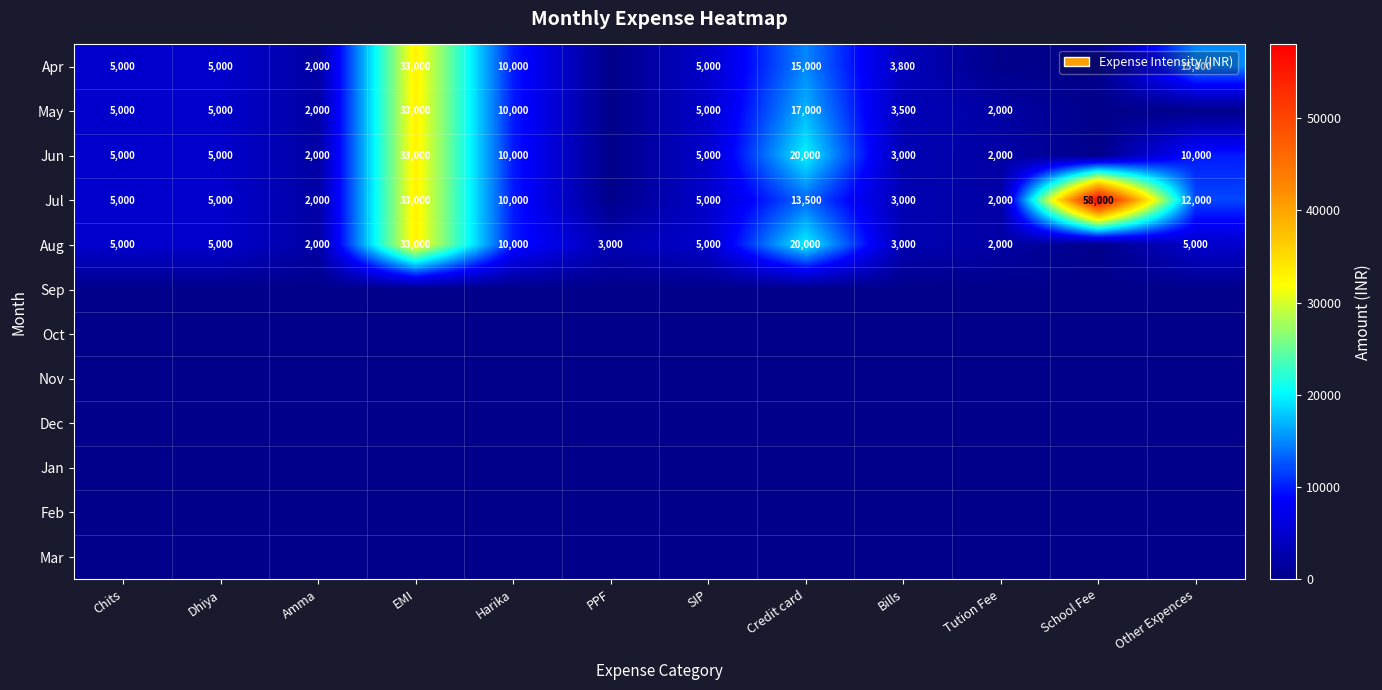

True or false: Jun has a value of 3367 at Amma.

False